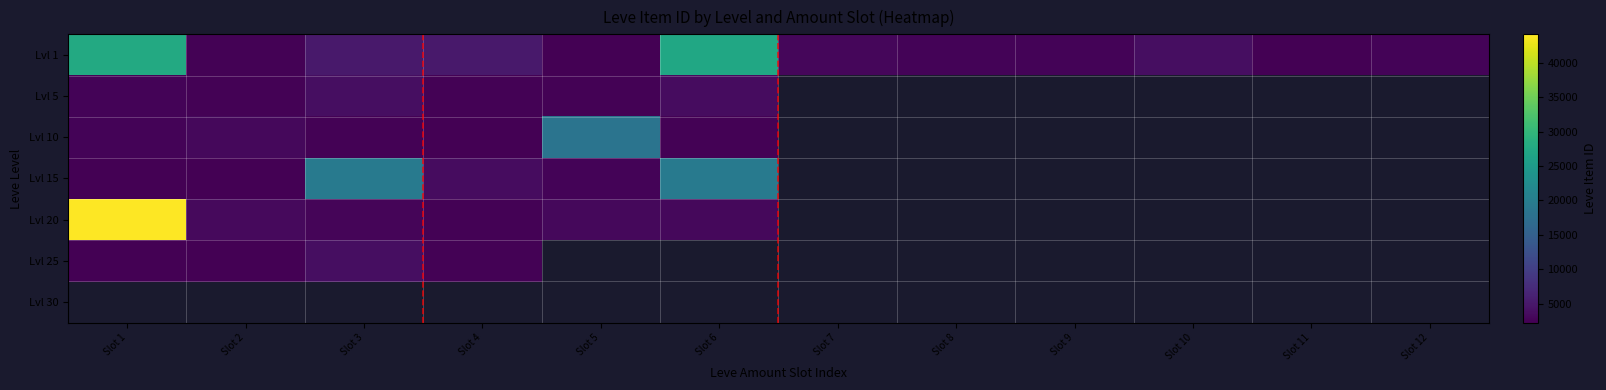

Between Slot 2 and Slot 6, which series saw the biggest shift?

Lvl 1